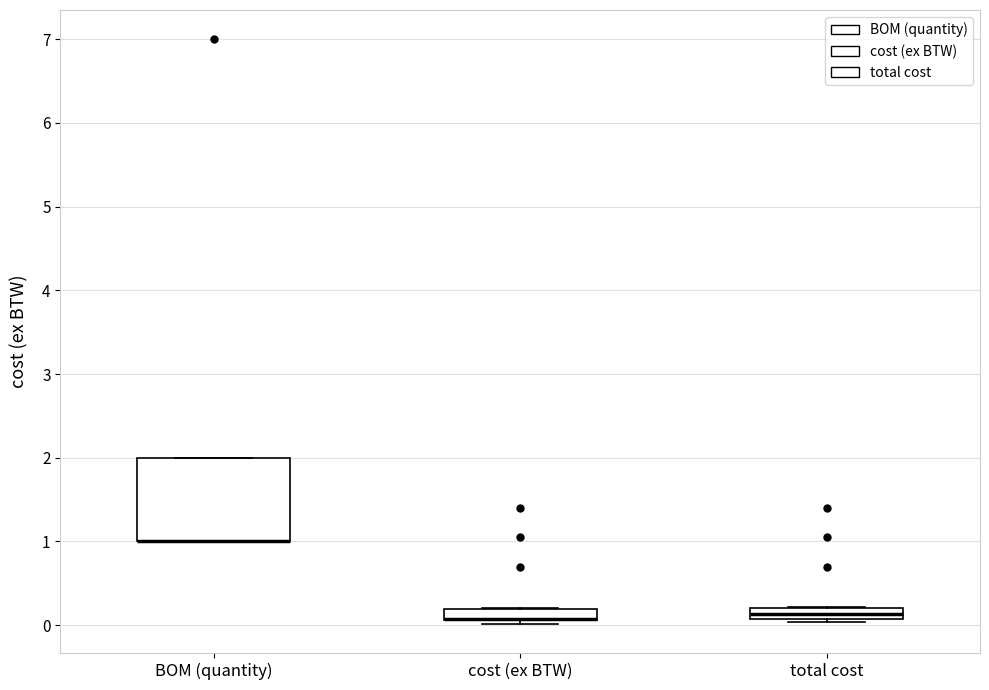

Where is the lower edge of the box for cost (ex BTW) on the y-axis? The values are not printed on the chart, so give them approximately, as read against the axis.

0.1